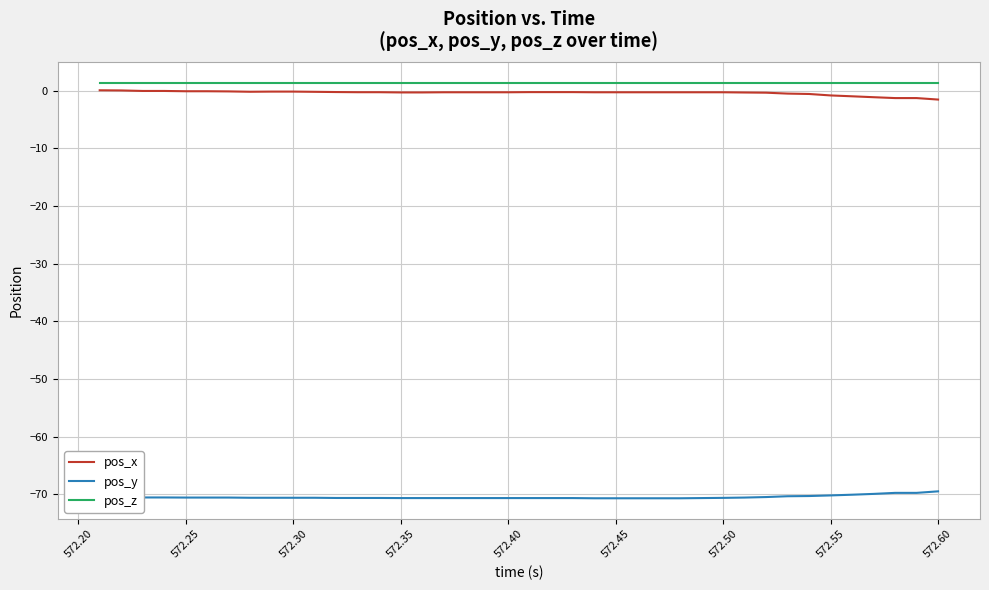

True or false: pos_y and pos_x intersect in this chart.

False